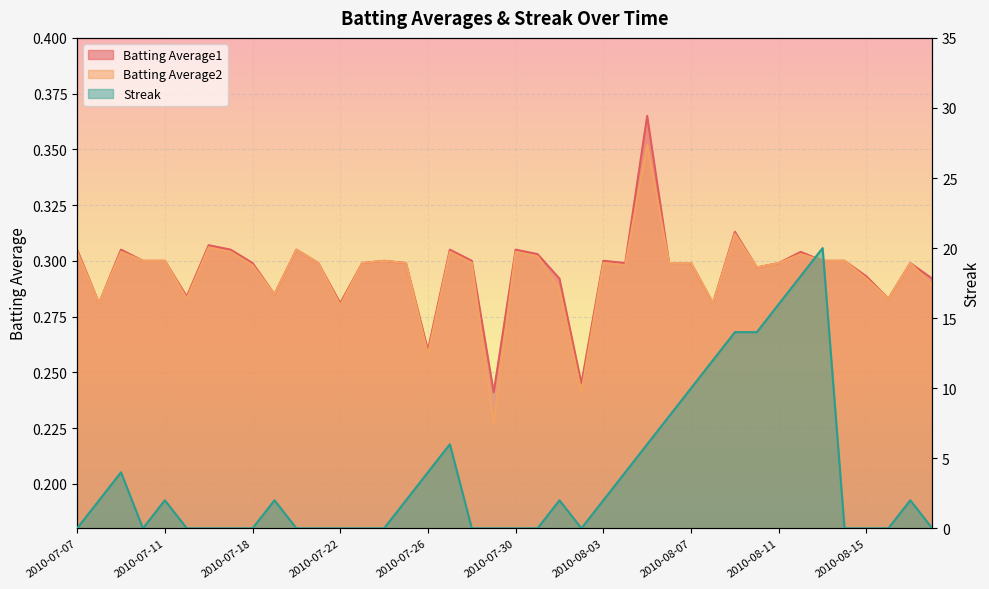

Between 2010-08-05 and 2010-08-17, which is larger?

2010-08-05